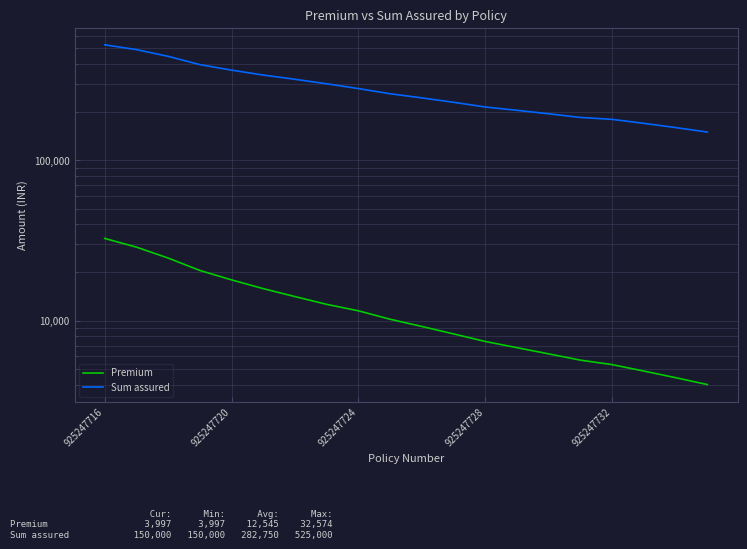

Which label corresponds to the largest value in the chart?

925247716